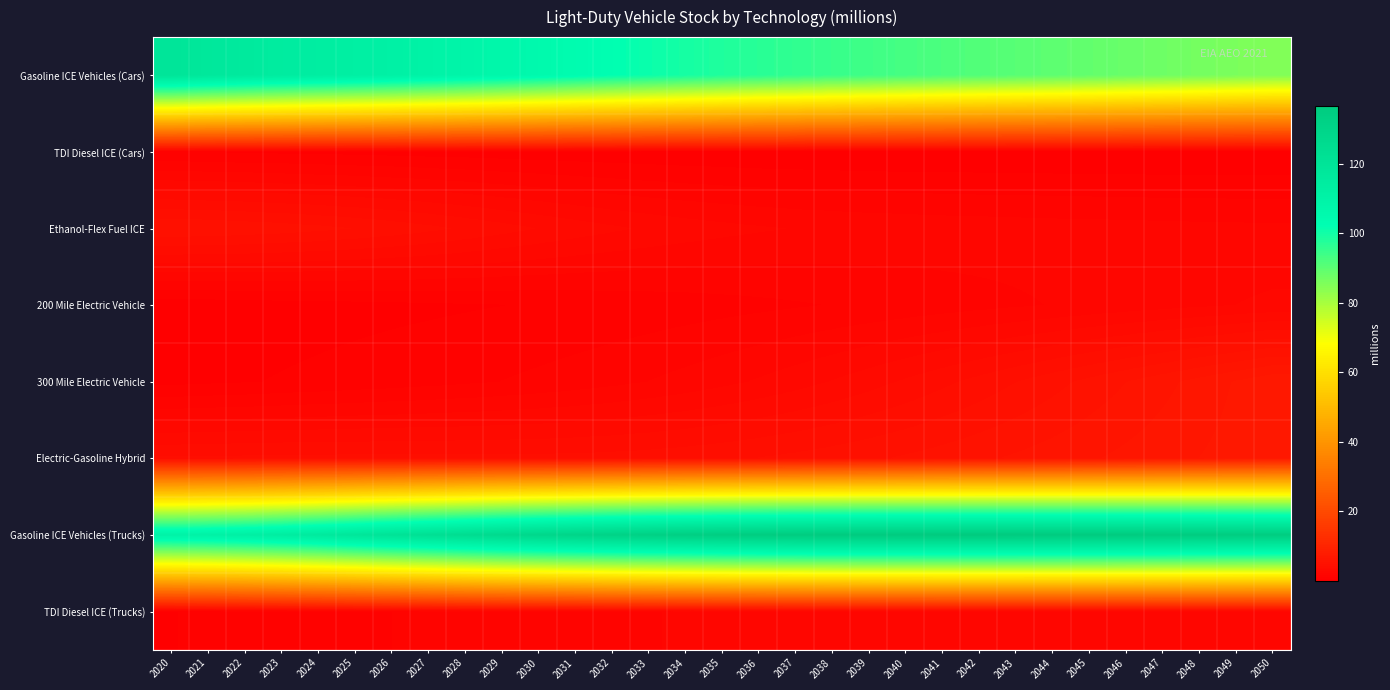

Which series has the largest total across all categories?

Gasoline ICE Vehicles (Trucks)